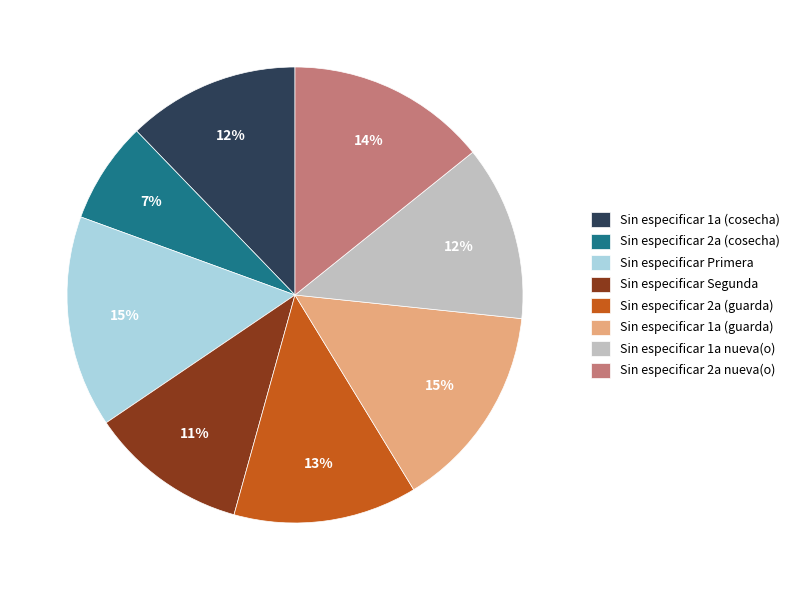

Count the number of slices in the pie.

8